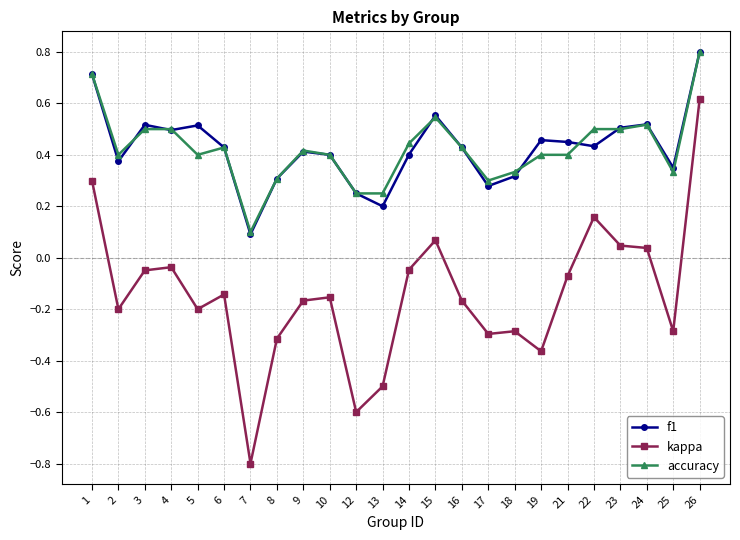

True or false: f1 and kappa cross at least once.

False